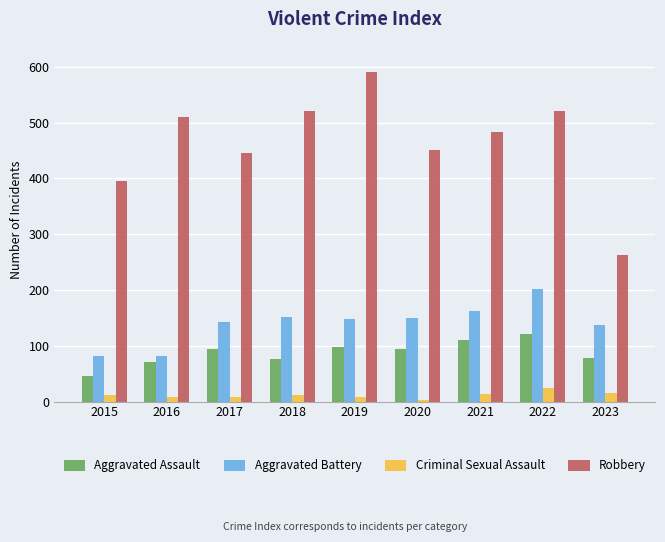

How many bars are there in each group?

4